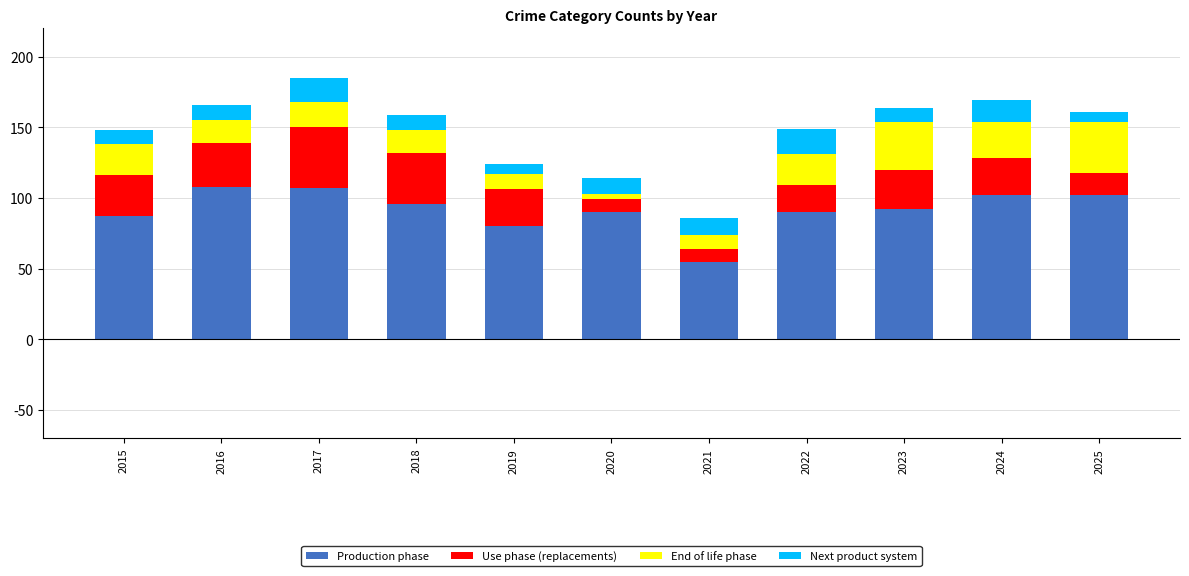

What is the highest value of the Production phase series?

108